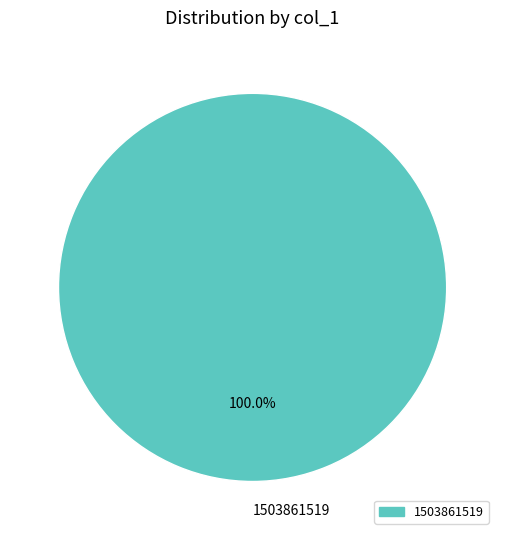

How many slices are in this pie chart?

1